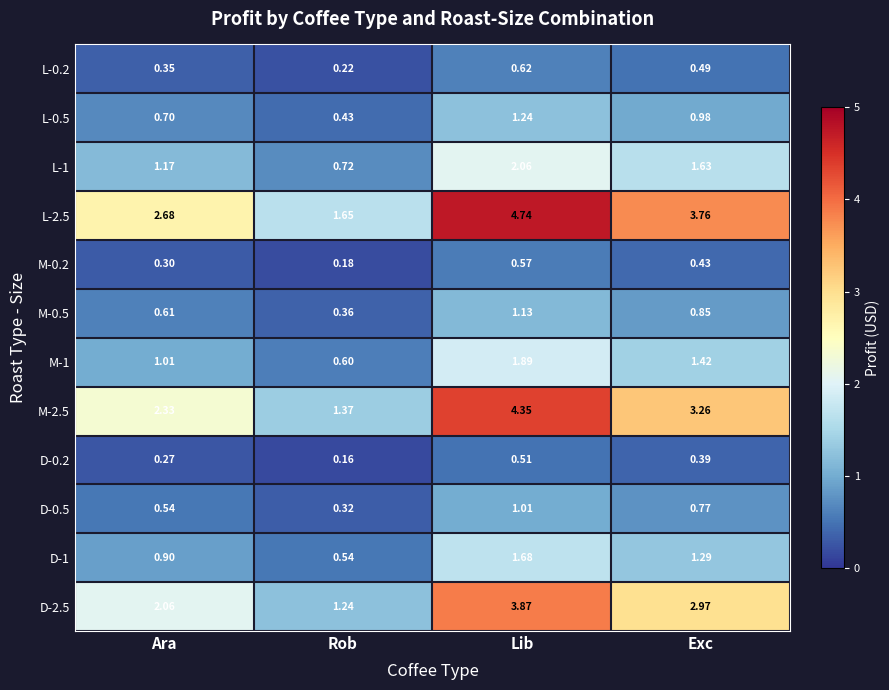

List the labels in order of M-2.5 value, largest first.

Lib, Exc, Ara, Rob